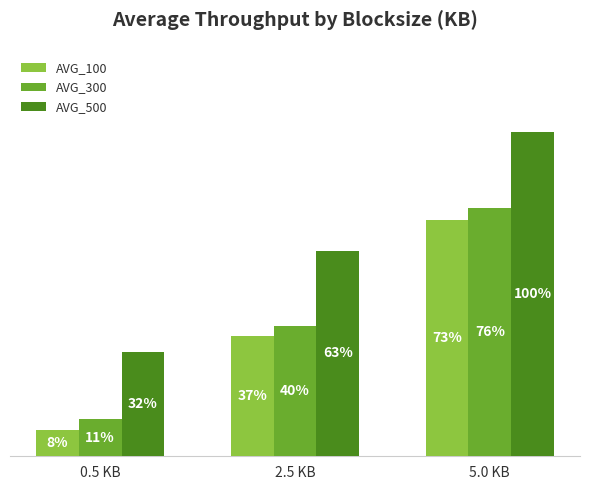

Between 5.0 KB and 0.5 KB, which is larger?

5.0 KB